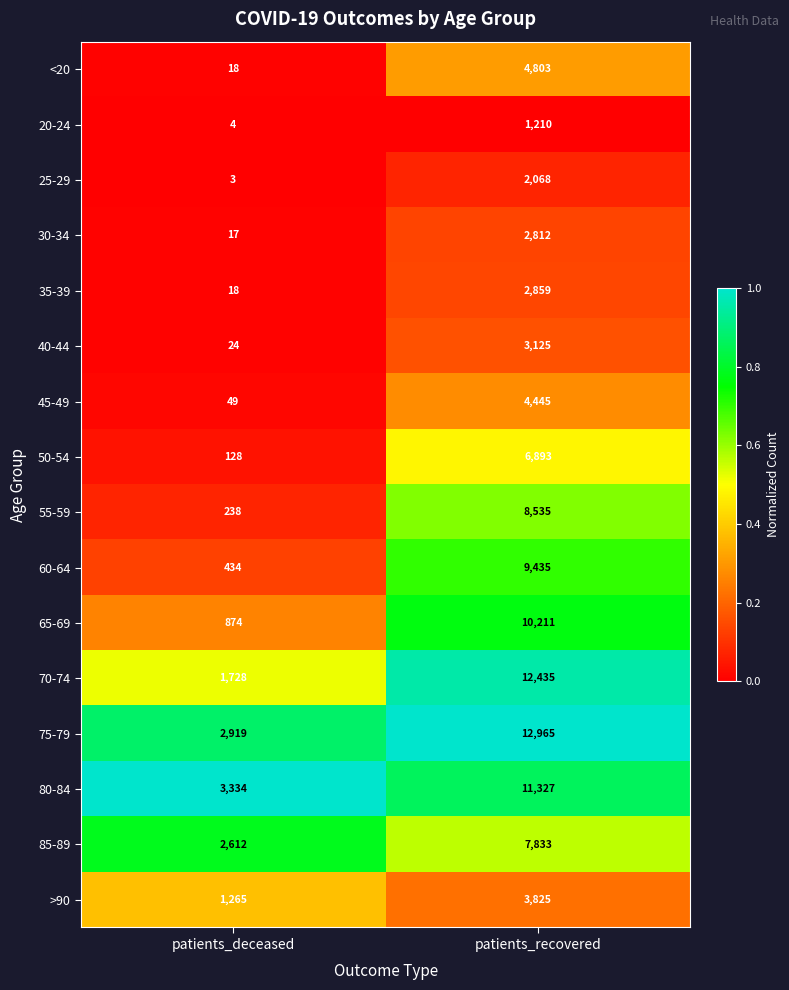

What is the greatest value displayed?

12965